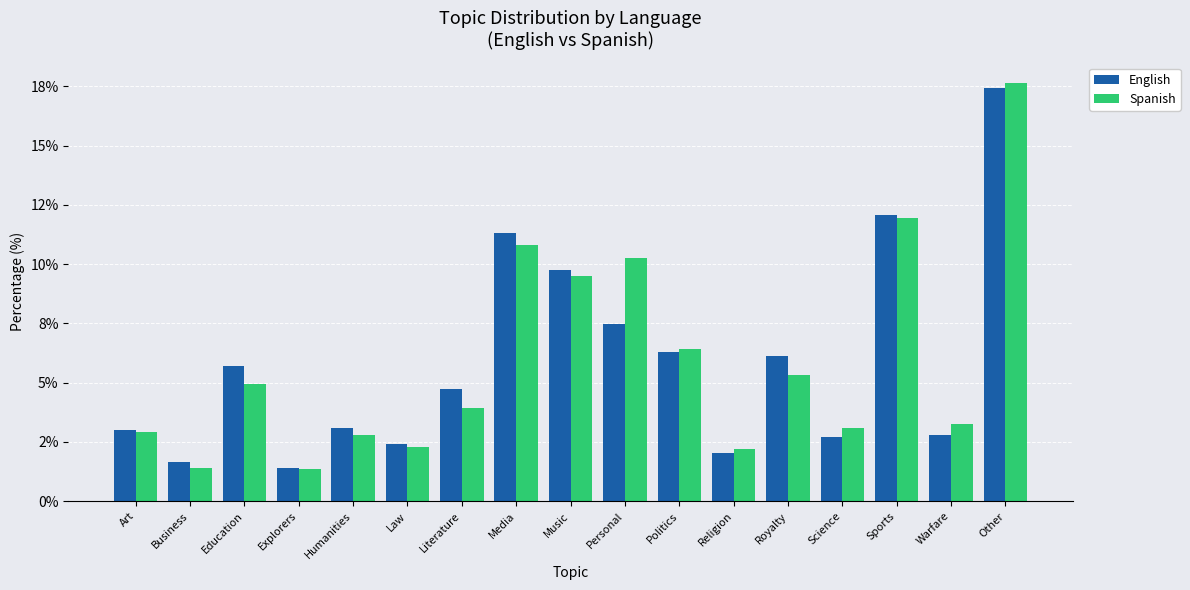

Rank the categories by English value from highest to lowest.

Other, Sports, Media, Music, Personal, Politics, Royalty, Education, Literature, Humanities, Art, Warfare, Science, Law, Religion, Business, Explorers